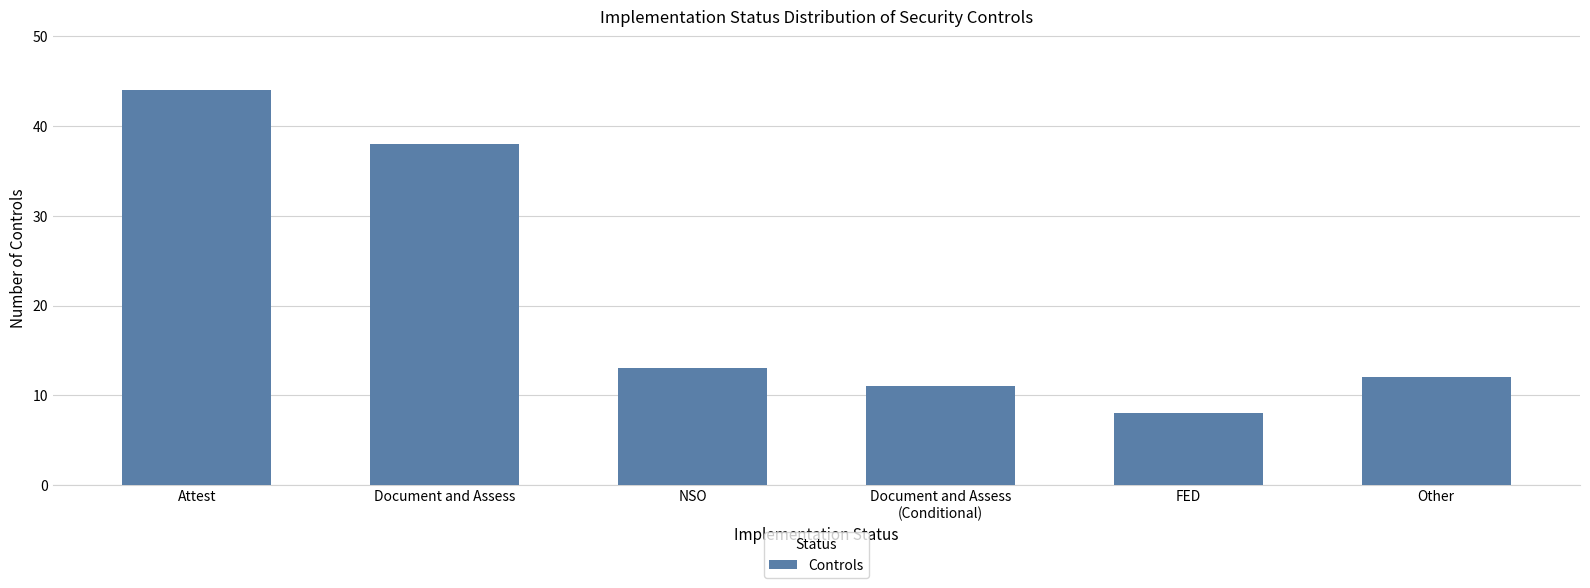

What is the label of the 6th bar from the left?

Other